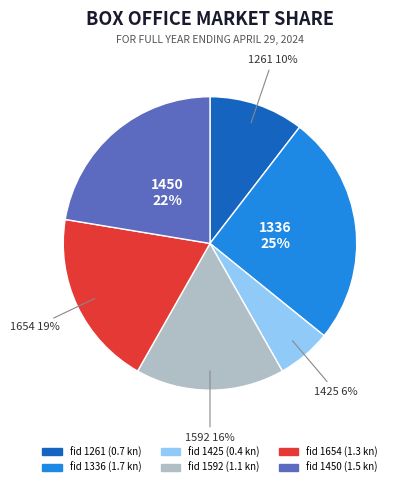

To the nearest percent, what is the combined percentage of 1592 and 1261?

27%